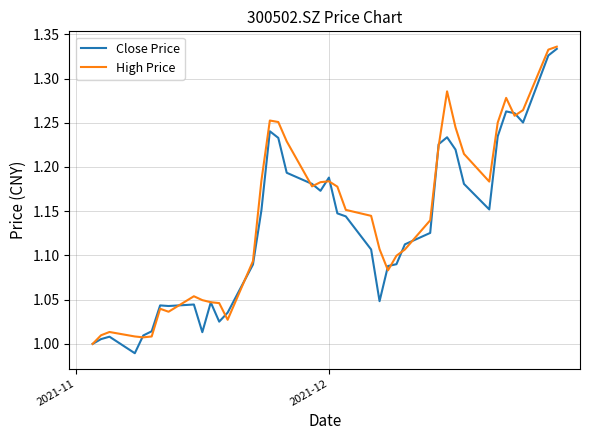

How many lines are shown in the chart?

2